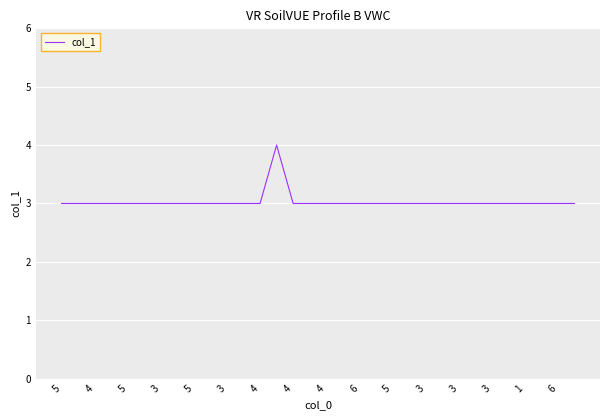

Count the number of categories in the chart.

32